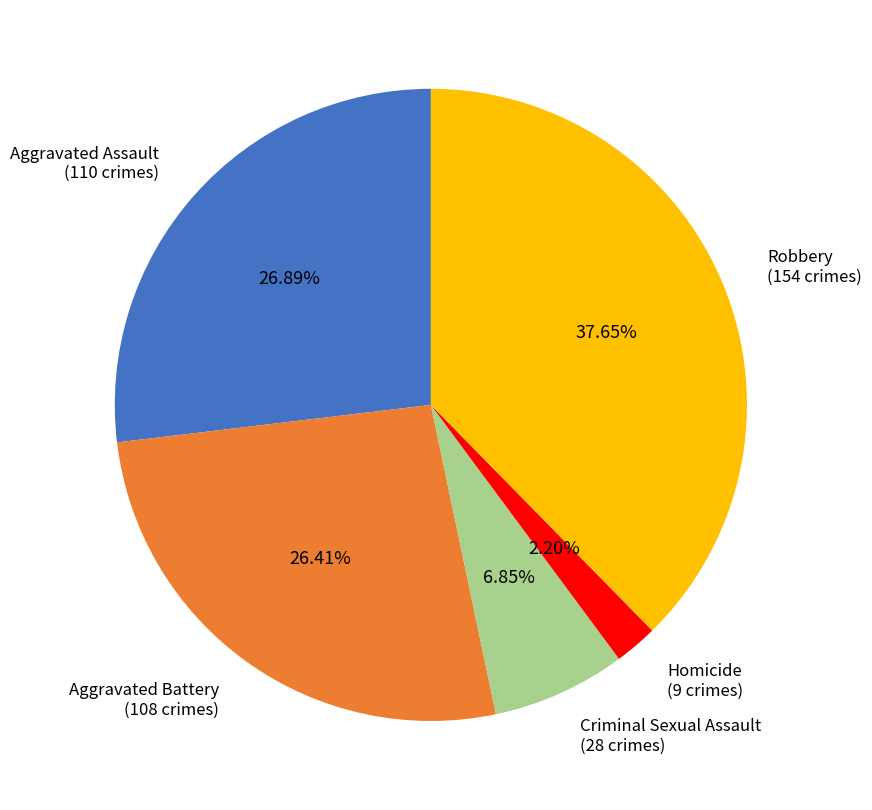

Is there any slice that represents more than half of the pie?

No